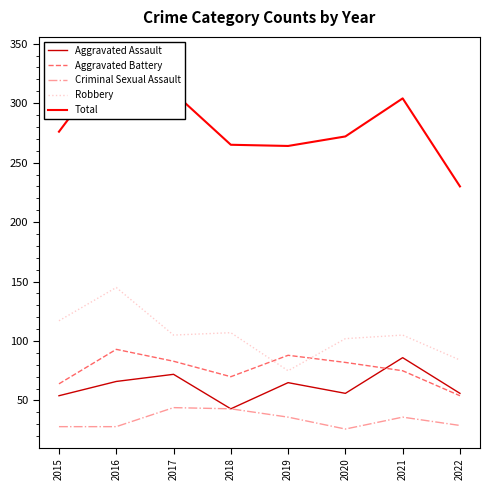

How many lines are shown in the chart?

5